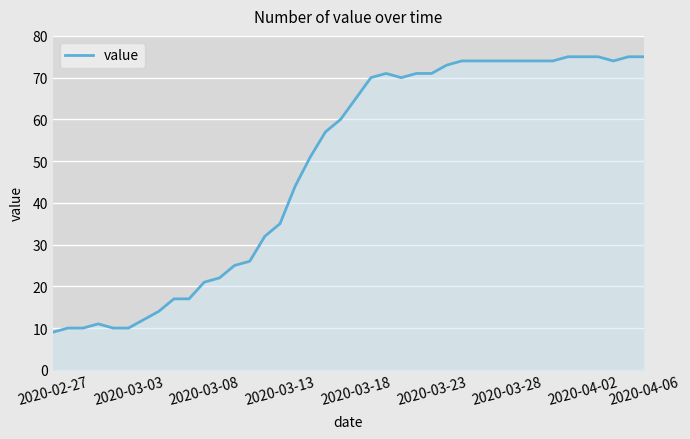

What is the maximum value shown in the chart?

75